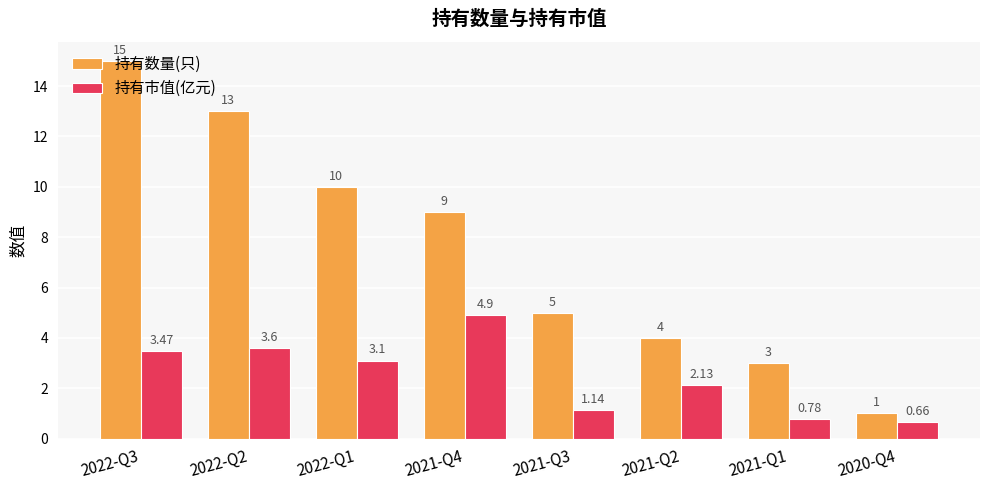

The value of 持有数量(只) at 2022-Q1 is 10.0. True or false?

True